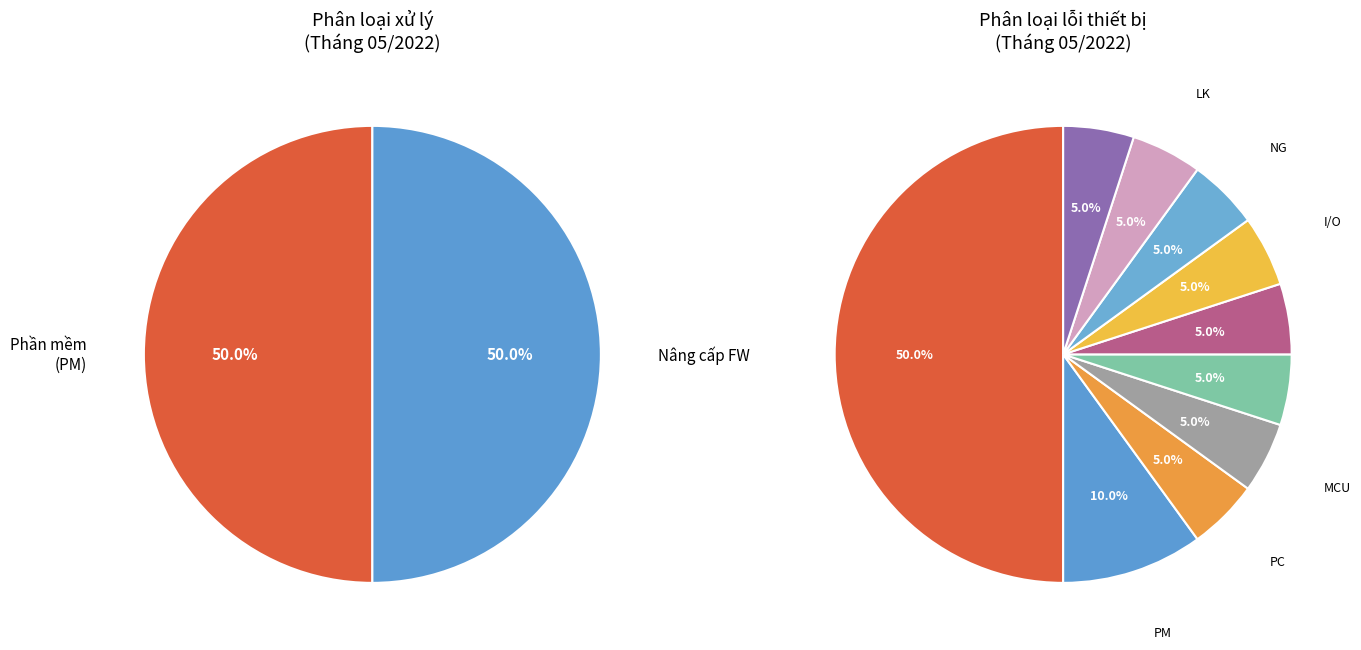

What is the smallest slice in the pie chart?

Phần cứng (PC)